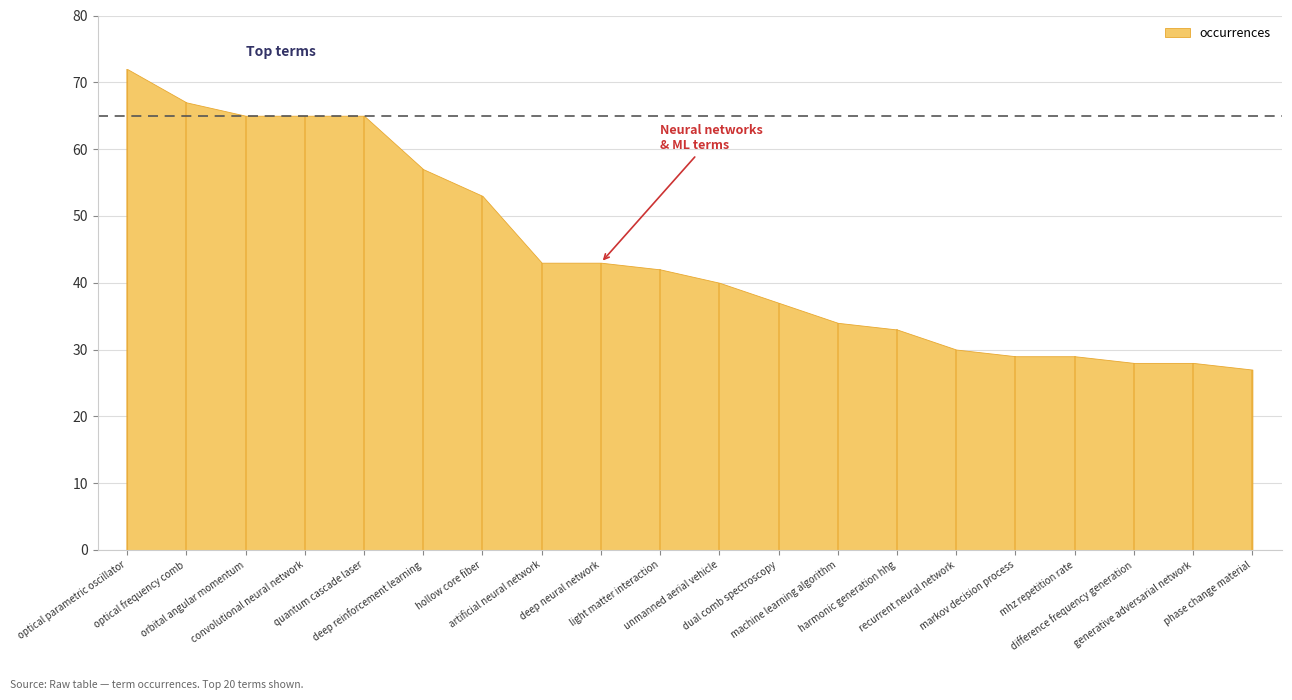

Reading left to right, transcribe all the data shown in this chart.

optical parametric oscillator=72	optical frequency comb=67	orbital angular momentum=65	convolutional neural network=65	quantum cascade laser=65	deep reinforcement learning=57	hollow core fiber=53	artificial neural network=43	deep neural network=43	light matter interaction=42	unmanned aerial vehicle=40	dual comb spectroscopy=37	machine learning algorithm=34	harmonic generation hhg=33	recurrent neural network=30	markov decision process=29	mhz repetition rate=29	difference frequency generation=28	generative adversarial network=28	phase change material=27